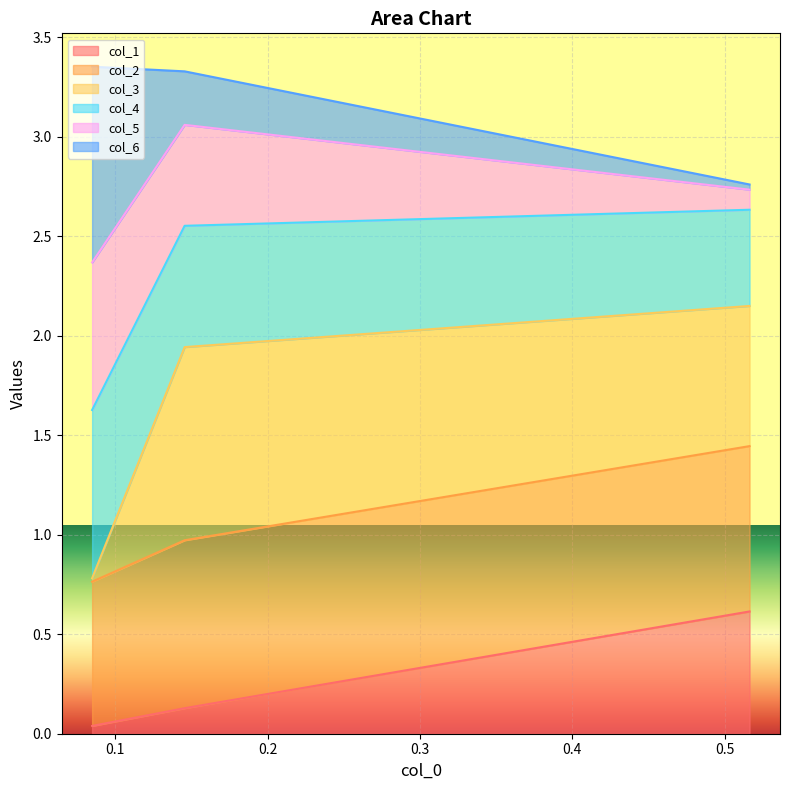

What is the difference between the col_1 values at 0.14553259454015532 and 0.5164274619572458?

0.5